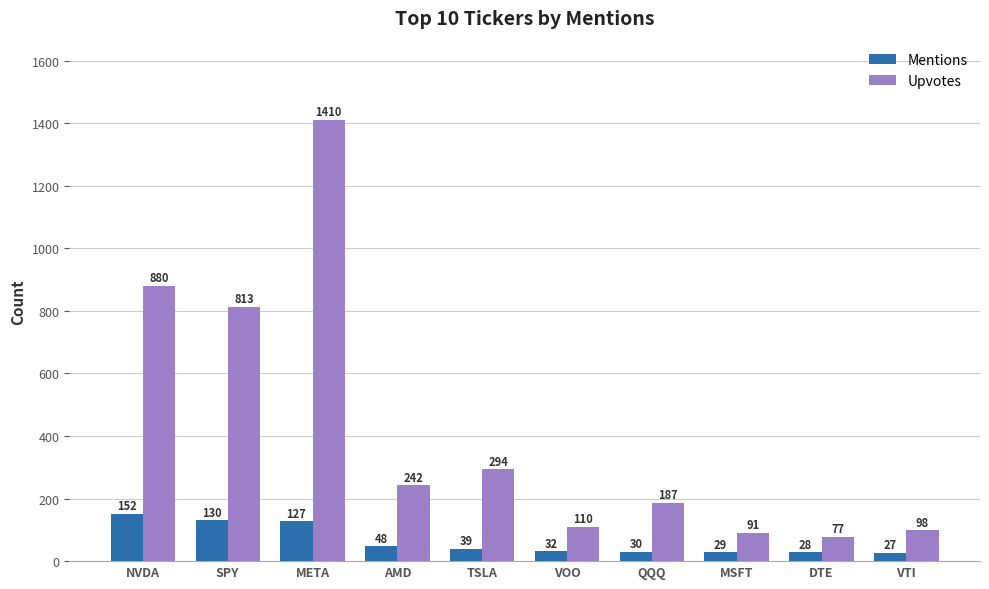

At how many categories does at least one series exceed 1133?

1